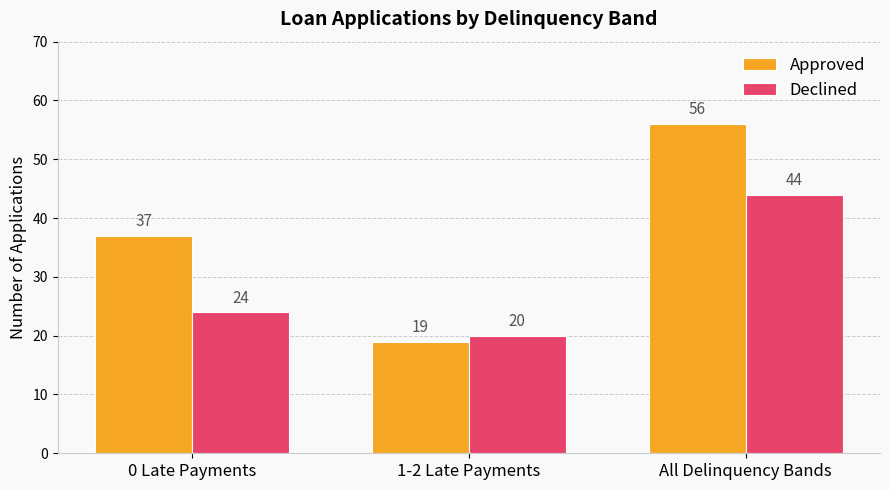

What are all the series names shown in the legend?

Approved, Declined